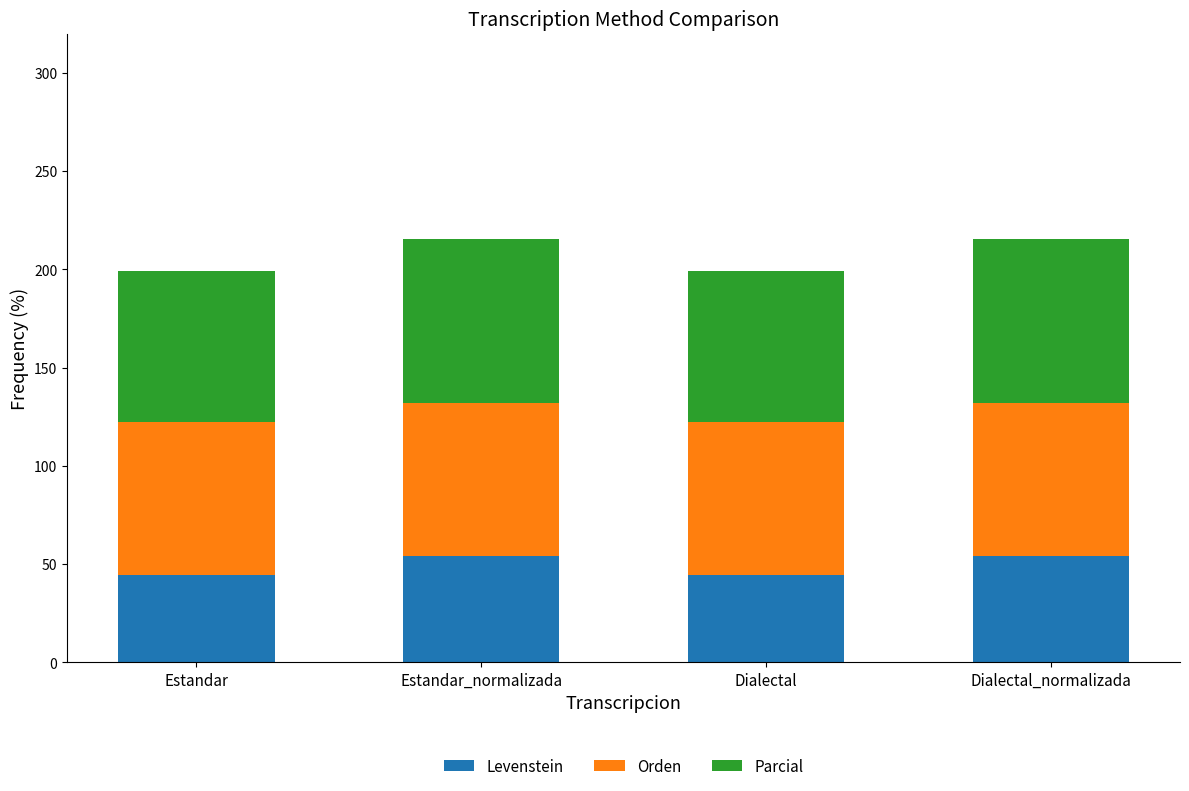

What is the difference between the Levenstein values at Dialectal and Dialectal_normalizada?

9.8